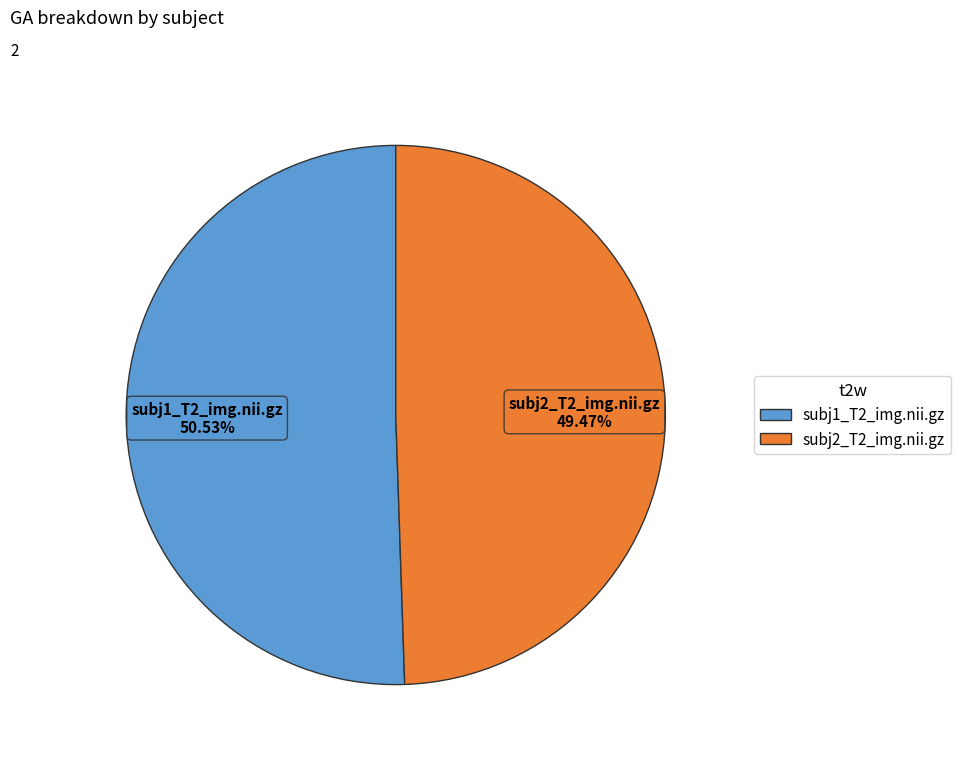

Combined, do subj2_T2_img.nii.gz and subj1_T2_img.nii.gz account for over 50%?

Yes